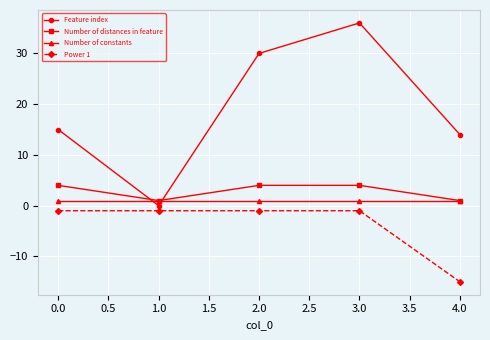

True or false: Power 1 and Number of distances in feature intersect in this chart.

False